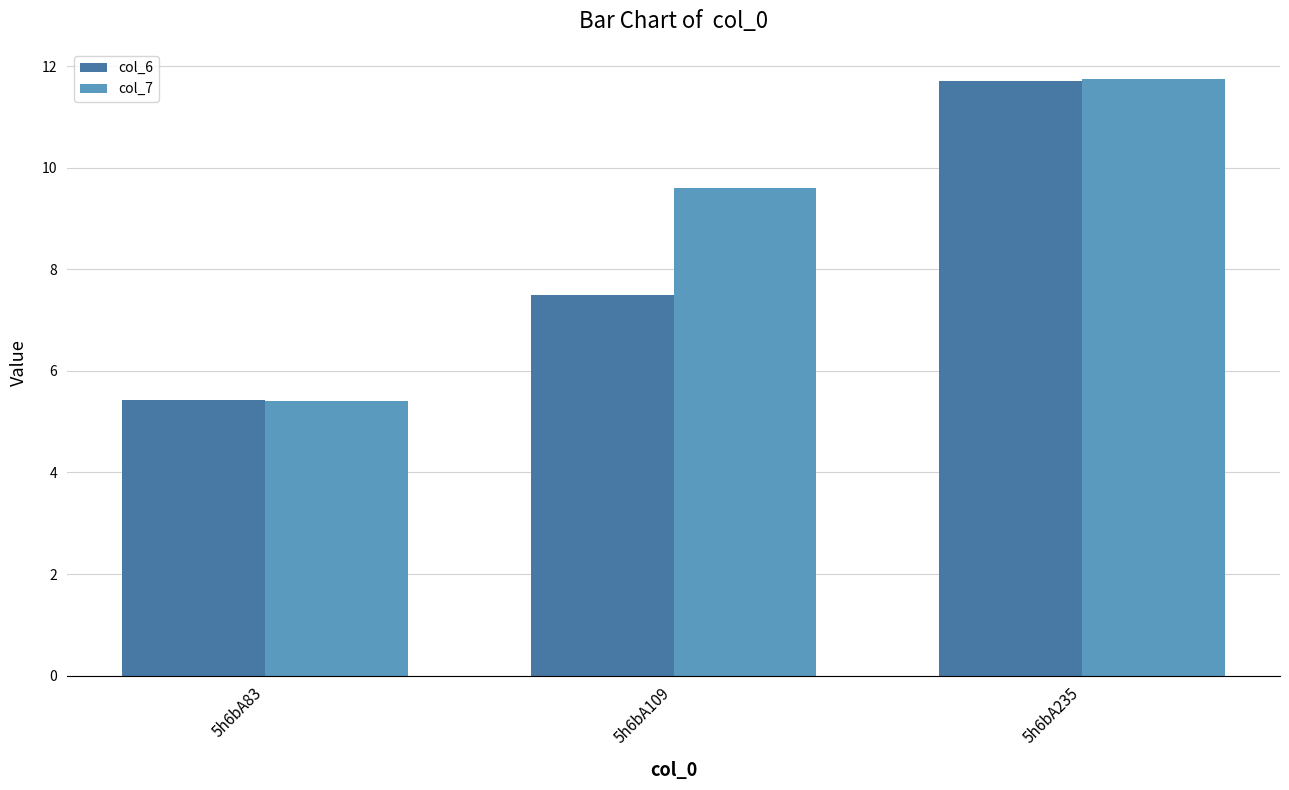

What is the highest value of the col_7 series?

11.8